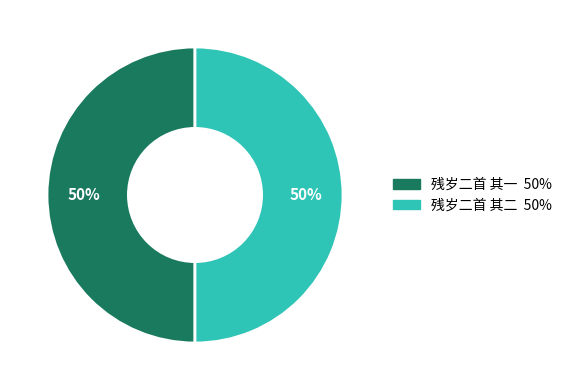

Do 残岁二首 其一 and 残岁二首 其二 together represent more than half of the pie?

Yes